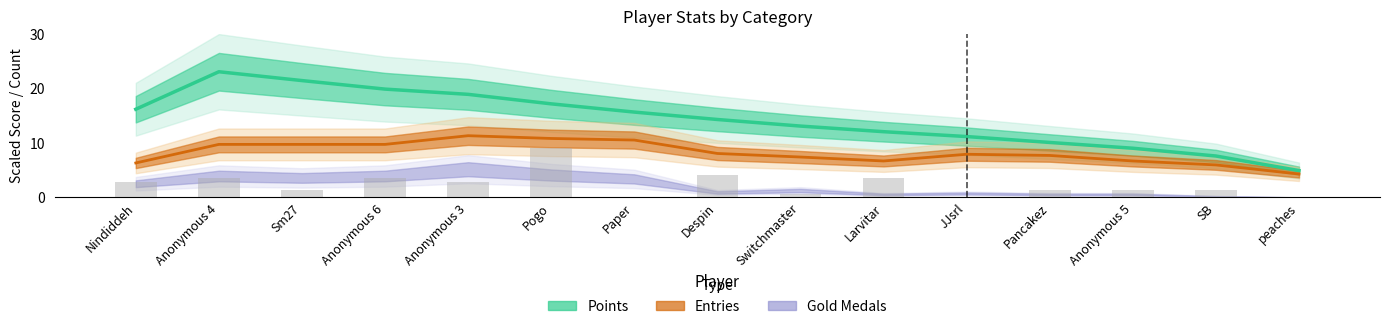

Rank the categories by value from highest to lowest.

Anonymous 4, Sm27, Anonymous 6, Anonymous 3, Pogo, Nindiddeh, Paper, Despin, Switchmaster, Larvitar, JJsrl, Pancakez, Anonymous 5, SB, peaches